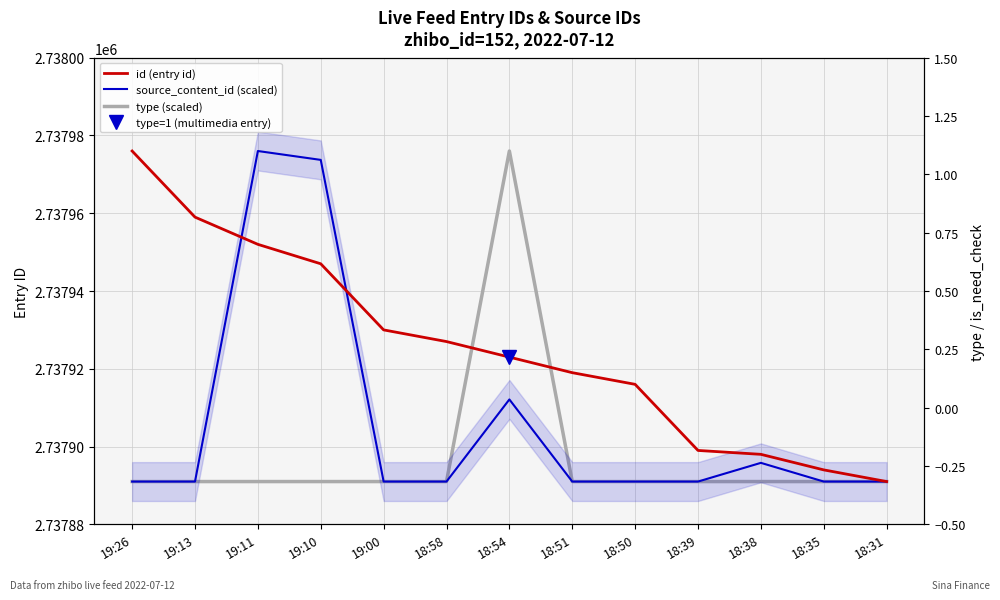

At how many categories does at least one series exceed 2737968?

4